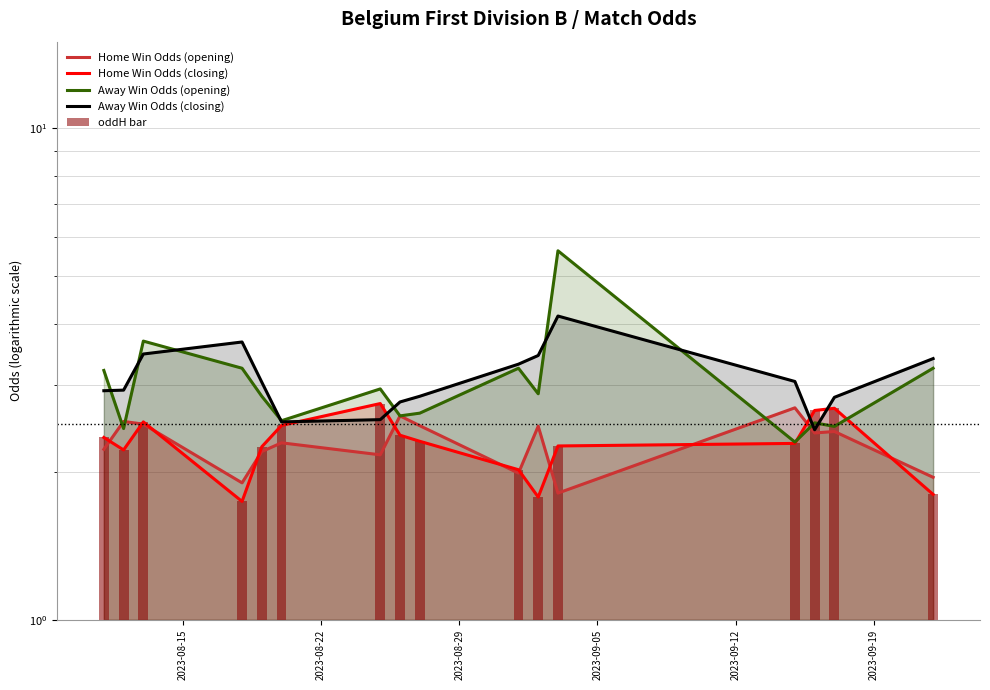

How many groups of bars are there?

16